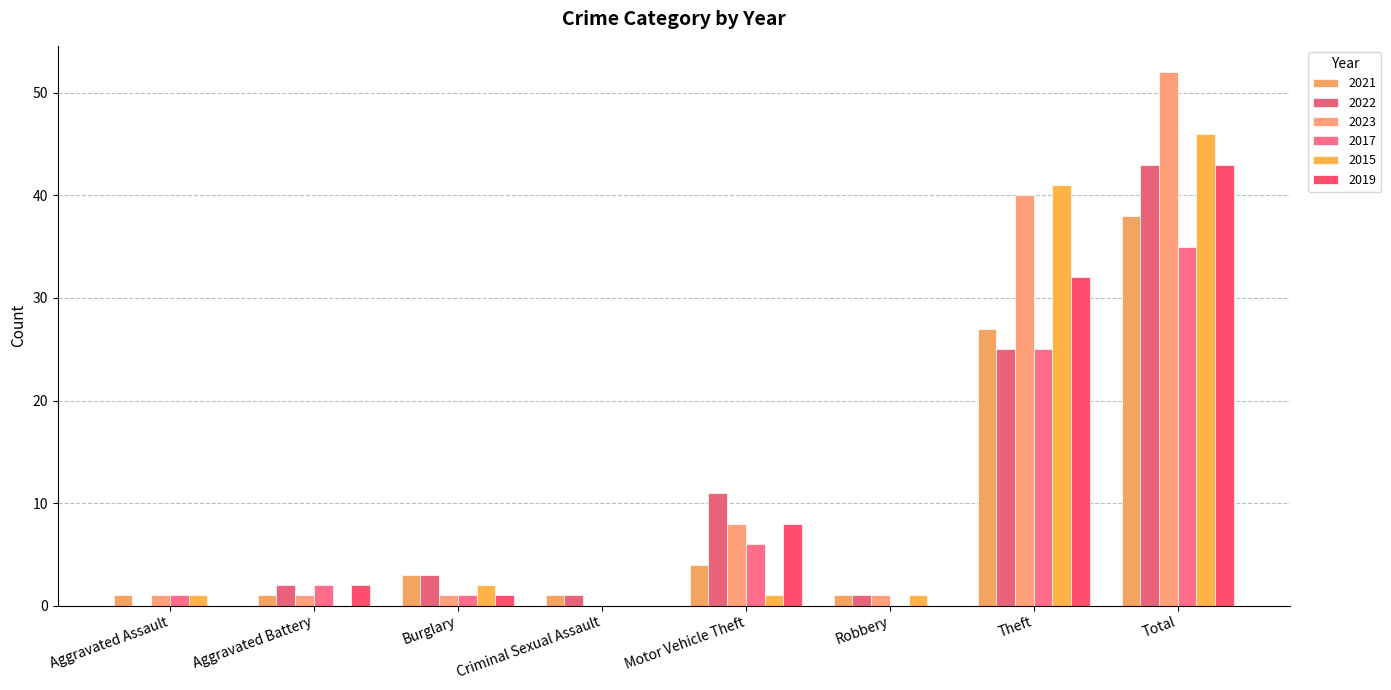

How many data points does each series have?

8